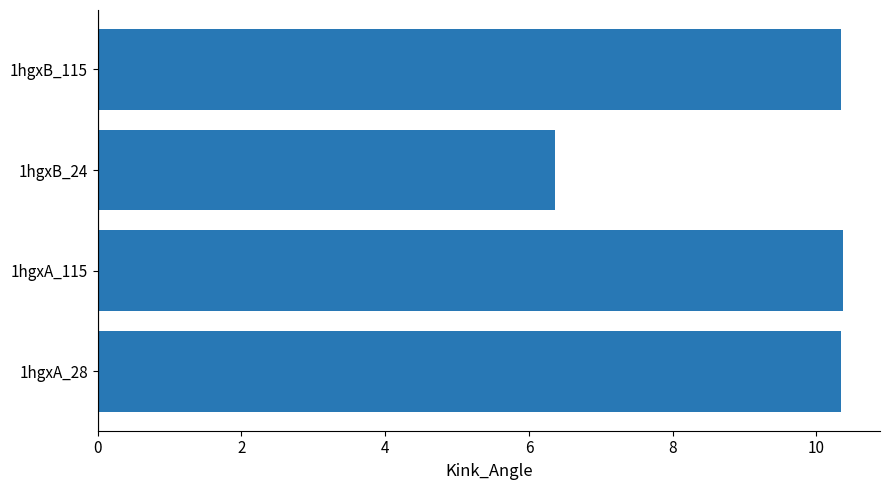

Approximately how many times larger is the value at 1hgxA_115 compared to 1hgxB_24?

1.6